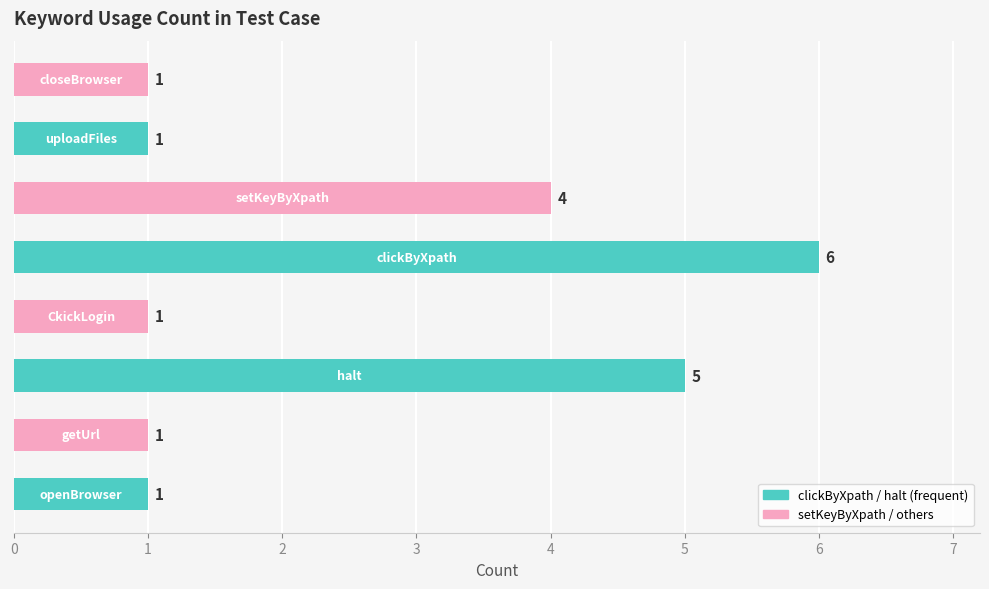

What is the difference between the maximum and second lowest values?

5